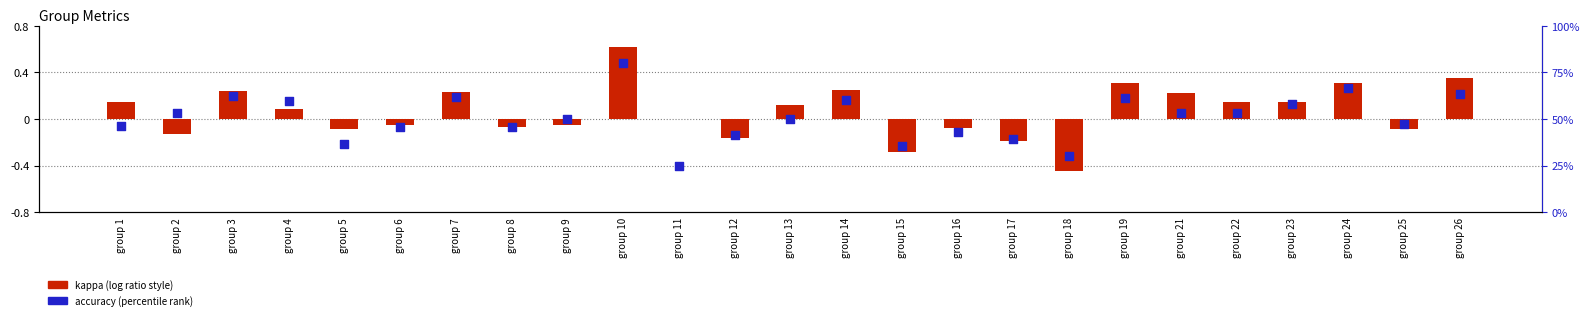

Which series has the widest spread of Y values?

accuracy